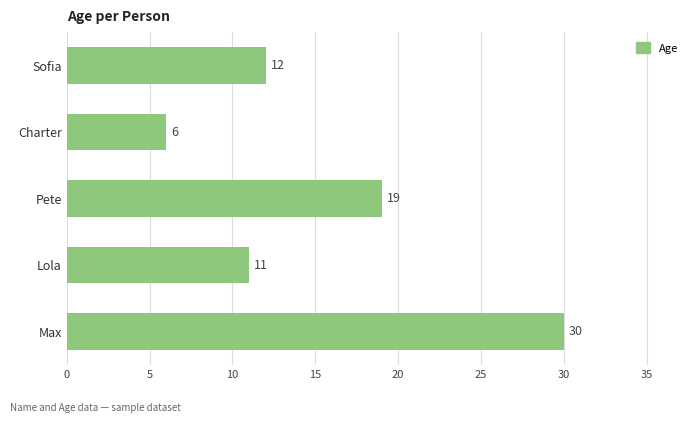

Which category has the lowest value across all series?

Charter